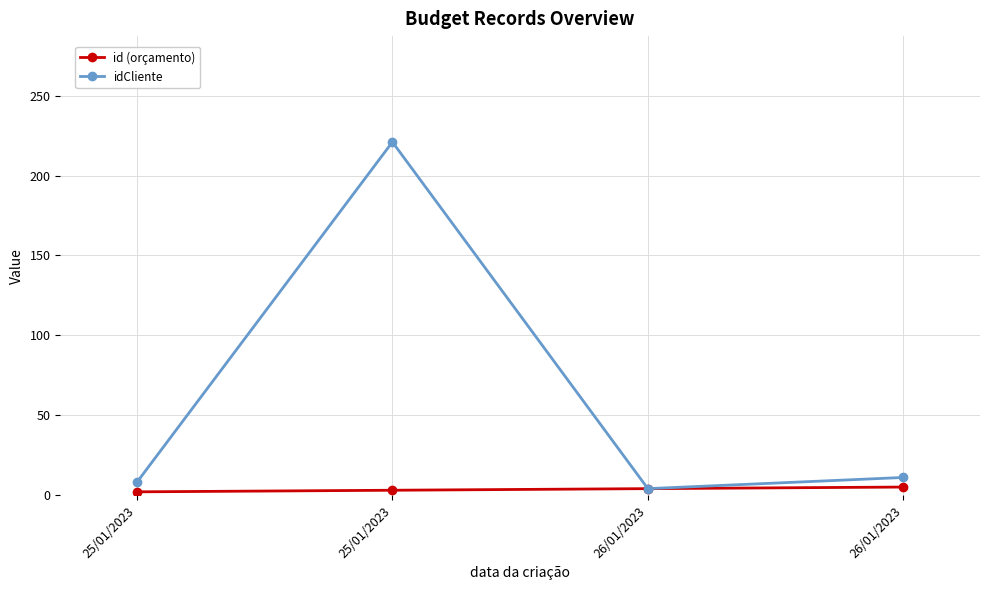

How many categories are shown in the chart?

4